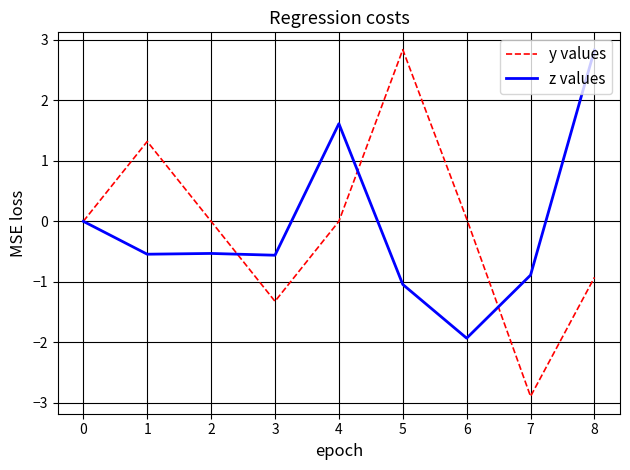

What is the greatest value displayed?

2.8